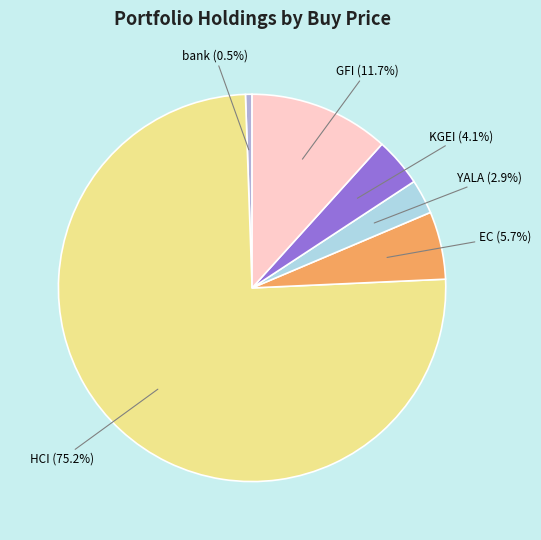

Is HCI the majority of the pie?

Yes